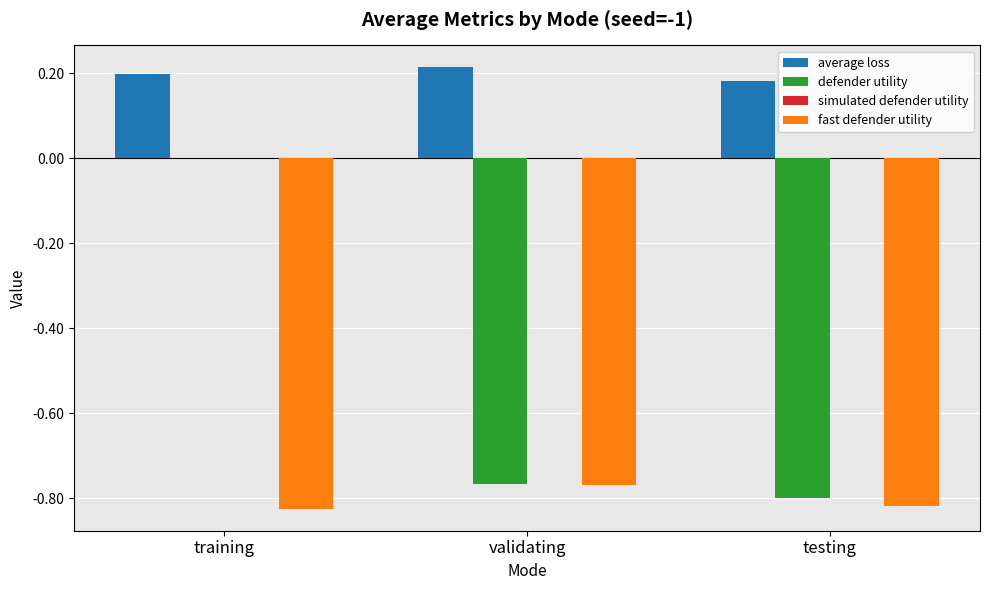

The fast defender utility series shows -0.8 at testing. True or false?

True